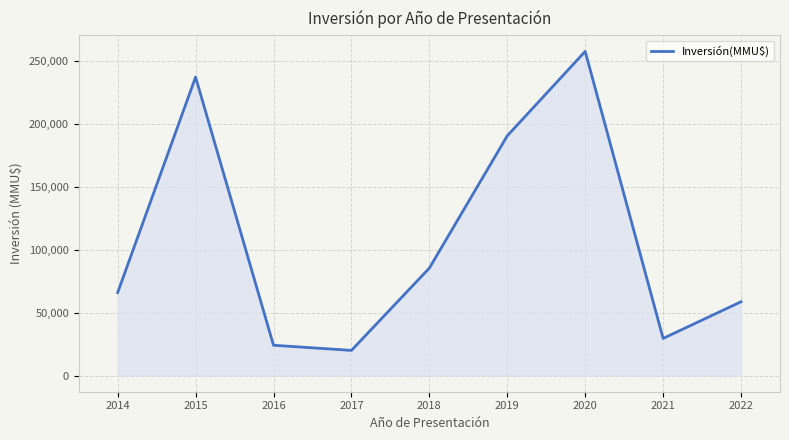

Rank the categories by value from highest to lowest.

2020, 2015, 2019, 2018, 2014, 2022, 2021, 2016, 2017